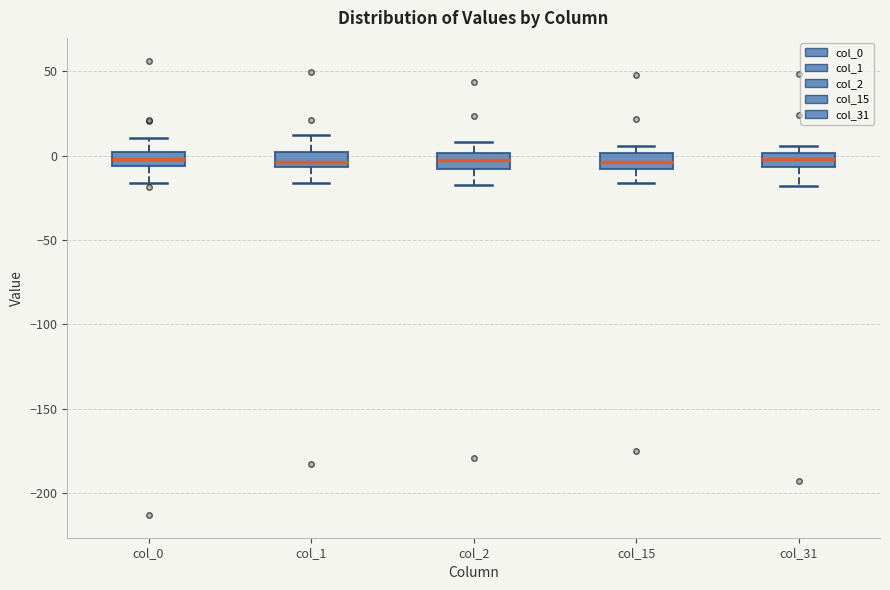

Reading left to right, transcribe this box plot: for each box, give where its median line is, the range the box spans, and where its two whiskers end, as read against the y-axis. The values are not printed on the chart, so give them approximately, as read against the axis.

col_0: median 0 (inside the box), box -5 to 0, whiskers -15 to 10
col_1: median -5 (inside the box), box -5 to 0, whiskers -15 to 10
col_2: median -5, box -10 to 0, whiskers -15 to 10
col_15: median -5, box -10 to 0, whiskers -15 to 5
col_31: median 0 (inside the box), box -5 to 0, whiskers -20 to 5